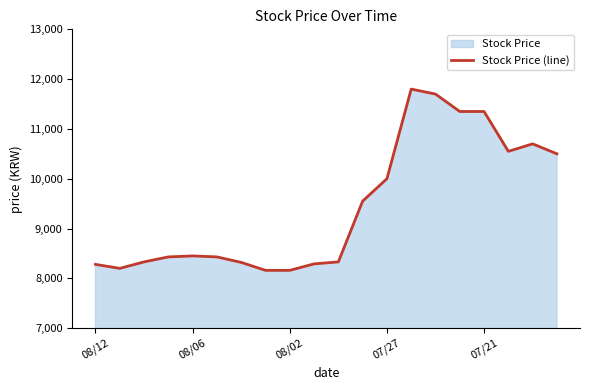

Does the chart display data point markers on the line(s)?

No